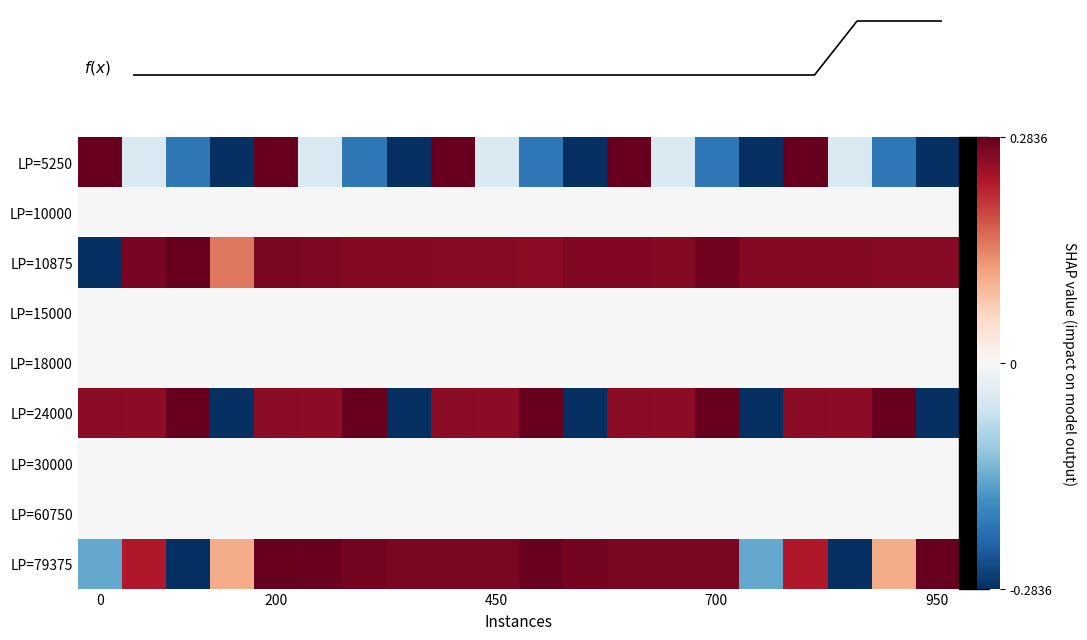

What is the maximum value for LP=79375?

0.3